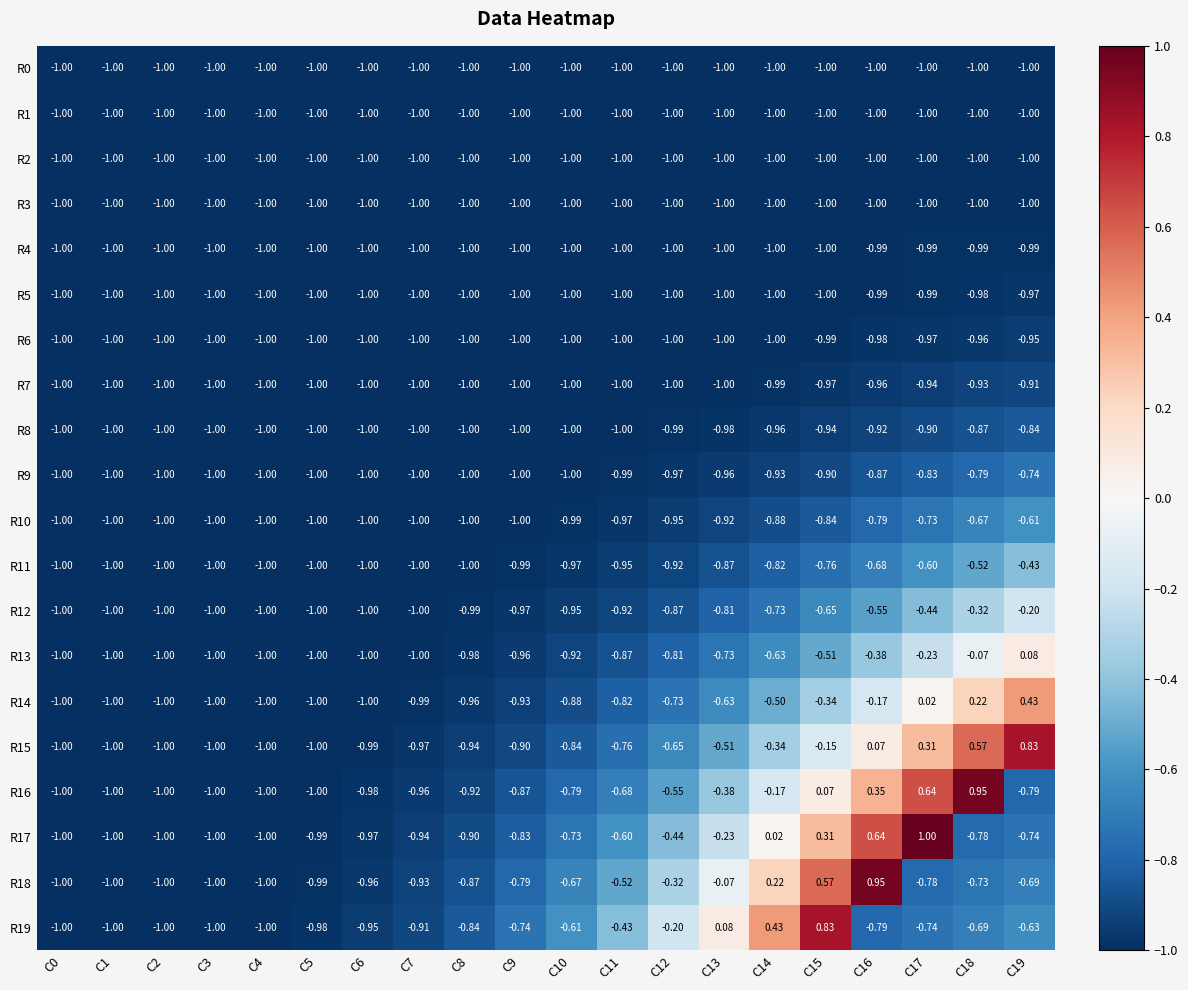

Reading left to right, what are all the values shown in this chart?

R0: C0=-1.0	C1=-1.0	C2=-1.0	C3=-1.0	C4=-1.0	C5=-1.0	C6=-1.0	C7=-1.0	C8=-1.0	C9=-1.0	C10=-1.0	C11=-1.0	C12=-1.0	C13=-1.0	C14=-1.0	C15=-1.0	C16=-1.0	C17=-1.0	C18=-1.0	C19=-1.0
R1: C0=-1.0	C1=-1.0	C2=-1.0	C3=-1.0	C4=-1.0	C5=-1.0	C6=-1.0	C7=-1.0	C8=-1.0	C9=-1.0	C10=-1.0	C11=-1.0	C12=-1.0	C13=-1.0	C14=-1.0	C15=-1.0	C16=-1.0	C17=-1.0	C18=-1.0	C19=-1.0
R2: C0=-1.0	C1=-1.0	C2=-1.0	C3=-1.0	C4=-1.0	C5=-1.0	C6=-1.0	C7=-1.0	C8=-1.0	C9=-1.0	C10=-1.0	C11=-1.0	C12=-1.0	C13=-1.0	C14=-1.0	C15=-1.0	C16=-1.0	C17=-1.0	C18=-1.0	C19=-1.0
R3: C0=-1.0	C1=-1.0	C2=-1.0	C3=-1.0	C4=-1.0	C5=-1.0	C6=-1.0	C7=-1.0	C8=-1.0	C9=-1.0	C10=-1.0	C11=-1.0	C12=-1.0	C13=-1.0	C14=-1.0	C15=-1.0	C16=-1.0	C17=-1.0	C18=-1.0	C19=-1.0
R4: C0=-1.0	C1=-1.0	C2=-1.0	C3=-1.0	C4=-1.0	C5=-1.0	C6=-1.0	C7=-1.0	C8=-1.0	C9=-1.0	C10=-1.0	C11=-1.0	C12=-1.0	C13=-1.0	C14=-1.0	C15=-1.0	C16=-1.0	C17=-1.0	C18=-1.0	C19=-1.0
R5: C0=-1.0	C1=-1.0	C2=-1.0	C3=-1.0	C4=-1.0	C5=-1.0	C6=-1.0	C7=-1.0	C8=-1.0	C9=-1.0	C10=-1.0	C11=-1.0	C12=-1.0	C13=-1.0	C14=-1.0	C15=-1.0	C16=-1.0	C17=-1.0	C18=-1.0	C19=-1.0
R6: C0=-1.0	C1=-1.0	C2=-1.0	C3=-1.0	C4=-1.0	C5=-1.0	C6=-1.0	C7=-1.0	C8=-1.0	C9=-1.0	C10=-1.0	C11=-1.0	C12=-1.0	C13=-1.0	C14=-1.0	C15=-1.0	C16=-1.0	C17=-1.0	C18=-1.0	C19=-0.9
R7: C0=-1.0	C1=-1.0	C2=-1.0	C3=-1.0	C4=-1.0	C5=-1.0	C6=-1.0	C7=-1.0	C8=-1.0	C9=-1.0	C10=-1.0	C11=-1.0	C12=-1.0	C13=-1.0	C14=-1.0	C15=-1.0	C16=-1.0	C17=-0.9	C18=-0.9	C19=-0.9
R8: C0=-1.0	C1=-1.0	C2=-1.0	C3=-1.0	C4=-1.0	C5=-1.0	C6=-1.0	C7=-1.0	C8=-1.0	C9=-1.0	C10=-1.0	C11=-1.0	C12=-1.0	C13=-1.0	C14=-1.0	C15=-0.9	C16=-0.9	C17=-0.9	C18=-0.9	C19=-0.8
R9: C0=-1.0	C1=-1.0	C2=-1.0	C3=-1.0	C4=-1.0	C5=-1.0	C6=-1.0	C7=-1.0	C8=-1.0	C9=-1.0	C10=-1.0	C11=-1.0	C12=-1.0	C13=-1.0	C14=-0.9	C15=-0.9	C16=-0.9	C17=-0.8	C18=-0.8	C19=-0.7
R10: C0=-1.0	C1=-1.0	C2=-1.0	C3=-1.0	C4=-1.0	C5=-1.0	C6=-1.0	C7=-1.0	C8=-1.0	C9=-1.0	C10=-1.0	C11=-1.0	C12=-0.9	C13=-0.9	C14=-0.9	C15=-0.8	C16=-0.8	C17=-0.7	C18=-0.7	C19=-0.6
R11: C0=-1.0	C1=-1.0	C2=-1.0	C3=-1.0	C4=-1.0	C5=-1.0	C6=-1.0	C7=-1.0	C8=-1.0	C9=-1.0	C10=-1.0	C11=-0.9	C12=-0.9	C13=-0.9	C14=-0.8	C15=-0.8	C16=-0.7	C17=-0.6	C18=-0.5	C19=-0.4
R12: C0=-1.0	C1=-1.0	C2=-1.0	C3=-1.0	C4=-1.0	C5=-1.0	C6=-1.0	C7=-1.0	C8=-1.0	C9=-1.0	C10=-0.9	C11=-0.9	C12=-0.9	C13=-0.8	C14=-0.7	C15=-0.7	C16=-0.6	C17=-0.4	C18=-0.3	C19=-0.2
R13: C0=-1.0	C1=-1.0	C2=-1.0	C3=-1.0	C4=-1.0	C5=-1.0	C6=-1.0	C7=-1.0	C8=-1.0	C9=-1.0	C10=-0.9	C11=-0.9	C12=-0.8	C13=-0.7	C14=-0.6	C15=-0.5	C16=-0.4	C17=-0.2	C18=-0.1	C19=0.1
R14: C0=-1.0	C1=-1.0	C2=-1.0	C3=-1.0	C4=-1.0	C5=-1.0	C6=-1.0	C7=-1.0	C8=-1.0	C9=-0.9	C10=-0.9	C11=-0.8	C12=-0.7	C13=-0.6	C14=-0.5	C15=-0.3	C16=-0.2	C17=0.0	C18=0.2	C19=0.4
R15: C0=-1.0	C1=-1.0	C2=-1.0	C3=-1.0	C4=-1.0	C5=-1.0	C6=-1.0	C7=-1.0	C8=-0.9	C9=-0.9	C10=-0.8	C11=-0.8	C12=-0.7	C13=-0.5	C14=-0.3	C15=-0.1	C16=0.1	C17=0.3	C18=0.6	C19=0.8
R16: C0=-1.0	C1=-1.0	C2=-1.0	C3=-1.0	C4=-1.0	C5=-1.0	C6=-1.0	C7=-1.0	C8=-0.9	C9=-0.9	C10=-0.8	C11=-0.7	C12=-0.6	C13=-0.4	C14=-0.2	C15=0.1	C16=0.3	C17=0.6	C18=0.9	C19=-0.8
R17: C0=-1.0	C1=-1.0	C2=-1.0	C3=-1.0	C4=-1.0	C5=-1.0	C6=-1.0	C7=-0.9	C8=-0.9	C9=-0.8	C10=-0.7	C11=-0.6	C12=-0.4	C13=-0.2	C14=0.0	C15=0.3	C16=0.6	C17=1.0	C18=-0.8	C19=-0.7
R18: C0=-1.0	C1=-1.0	C2=-1.0	C3=-1.0	C4=-1.0	C5=-1.0	C6=-1.0	C7=-0.9	C8=-0.9	C9=-0.8	C10=-0.7	C11=-0.5	C12=-0.3	C13=-0.1	C14=0.2	C15=0.6	C16=0.9	C17=-0.8	C18=-0.7	C19=-0.7
R19: C0=-1.0	C1=-1.0	C2=-1.0	C3=-1.0	C4=-1.0	C5=-1.0	C6=-0.9	C7=-0.9	C8=-0.8	C9=-0.7	C10=-0.6	C11=-0.4	C12=-0.2	C13=0.1	C14=0.4	C15=0.8	C16=-0.8	C17=-0.7	C18=-0.7	C19=-0.6